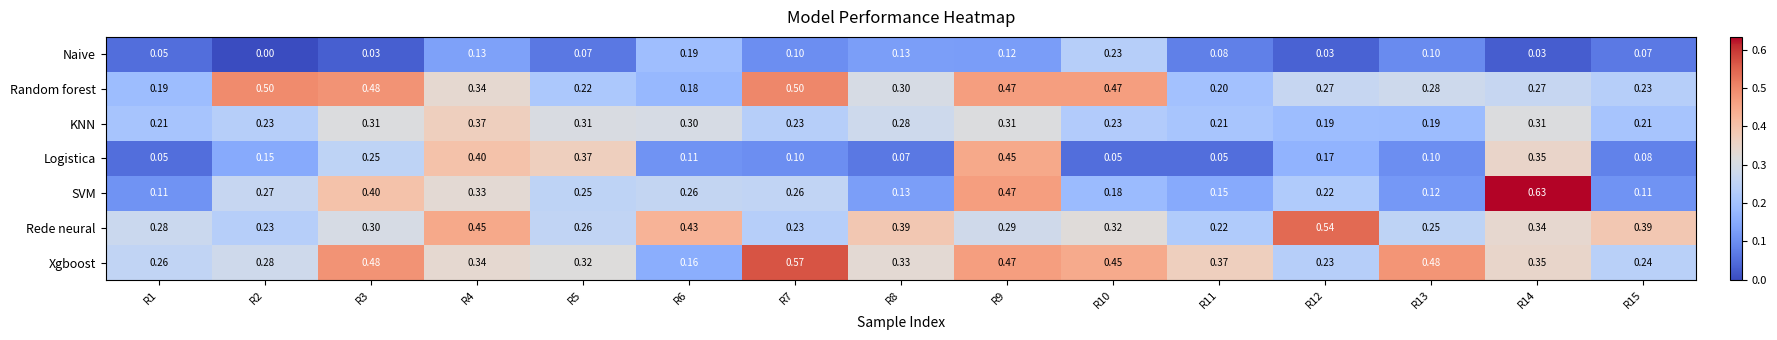

Which series changed the most between R2 and R11?

Random forest